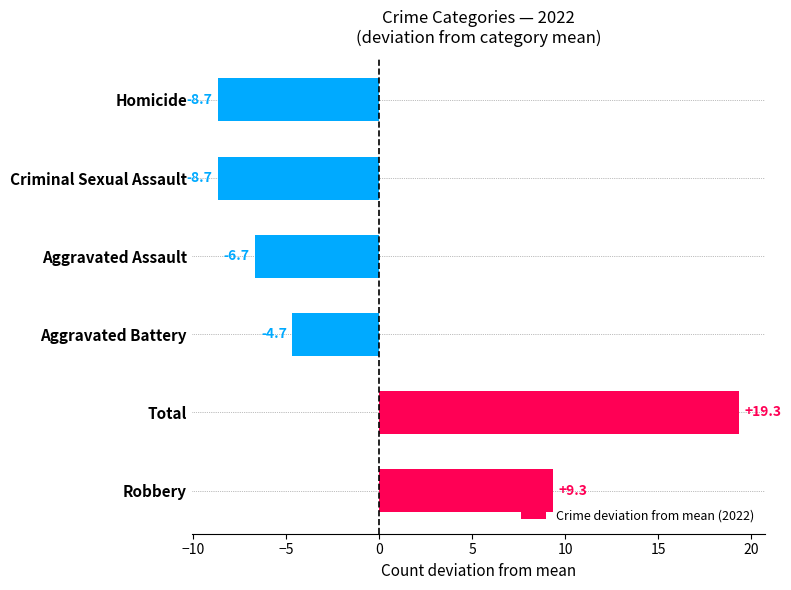

What is the greatest value displayed?

19.3